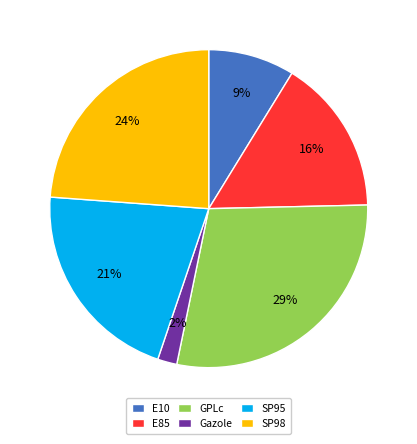

Between Gazole and GPLc, which is larger?

GPLc